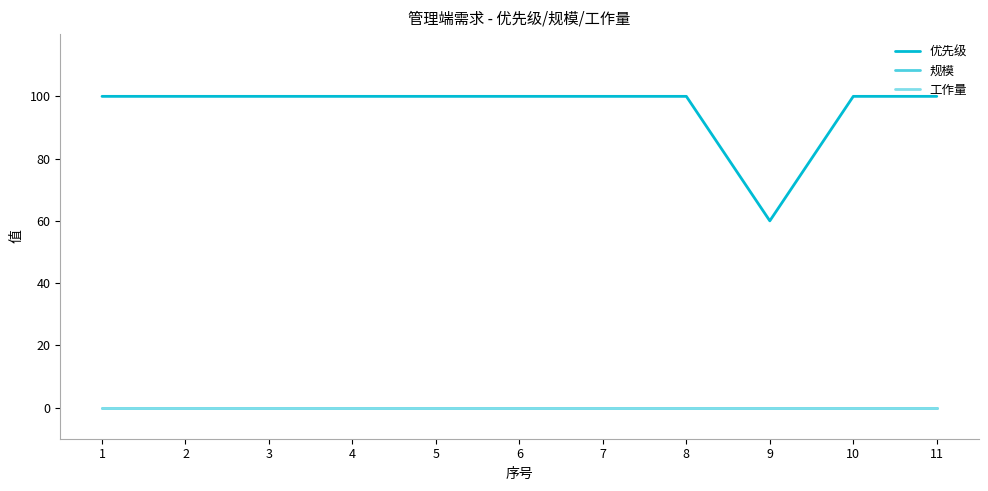

Is this an area chart (filled region under the line)?

No